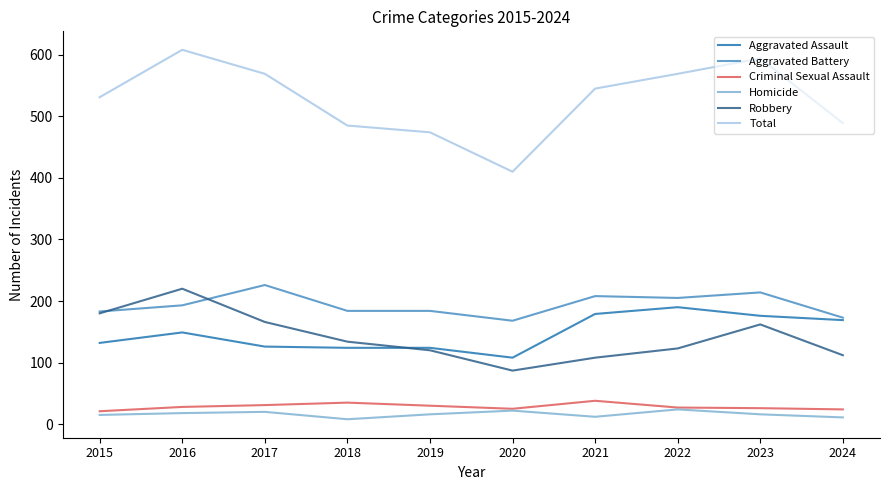

What are all the series names shown in the legend?

Aggravated Assault, Aggravated Battery, Criminal Sexual Assault, Homicide, Robbery, Total